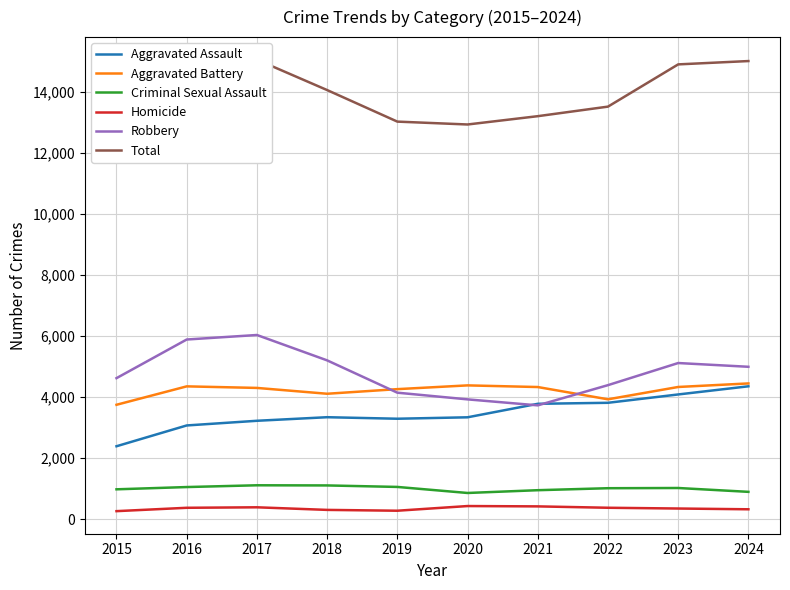

The value of Total at 2022 is 13508. True or false?

True